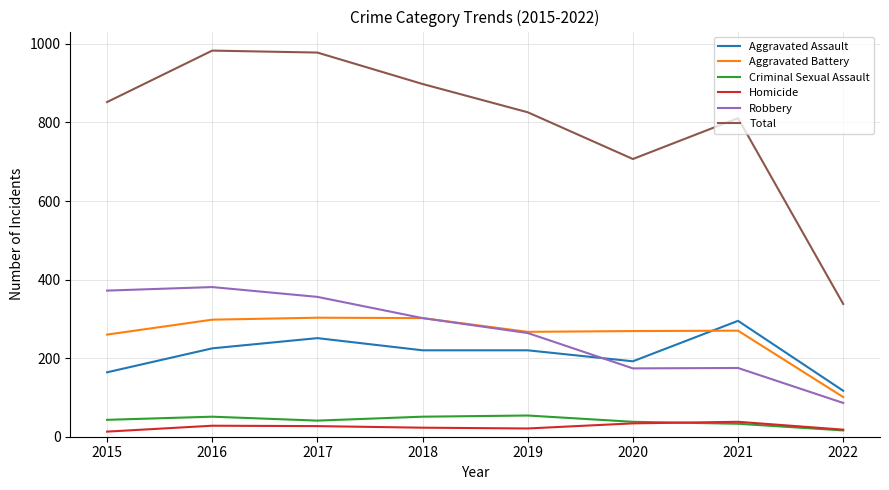

Between 2016 and 2022, which series saw the biggest shift?

Total